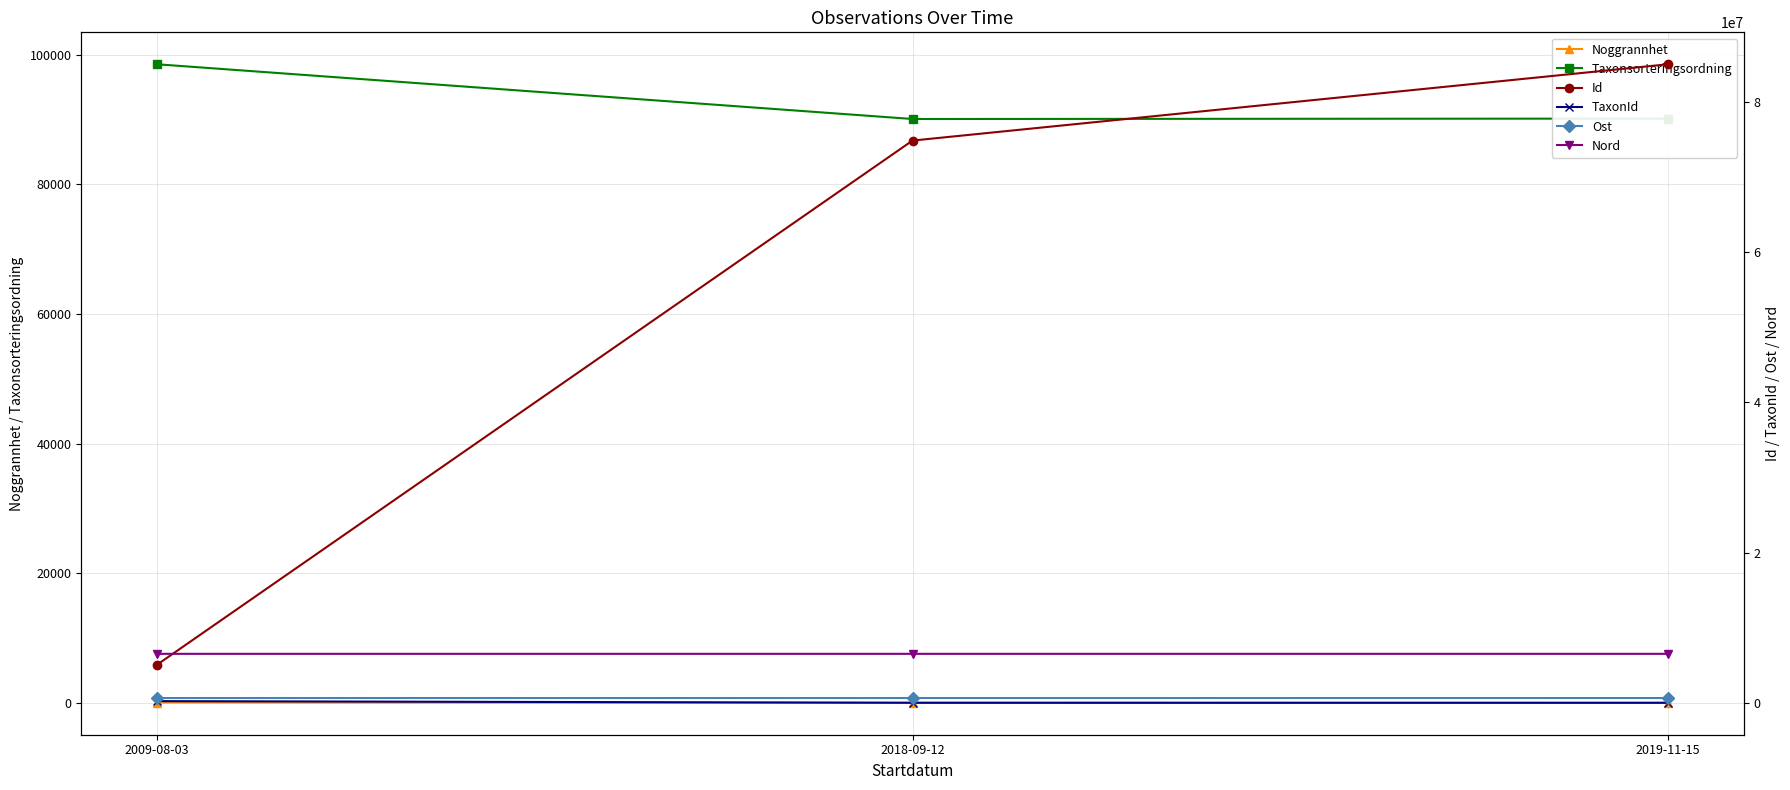

Is this an area chart (filled region under the line)?

No